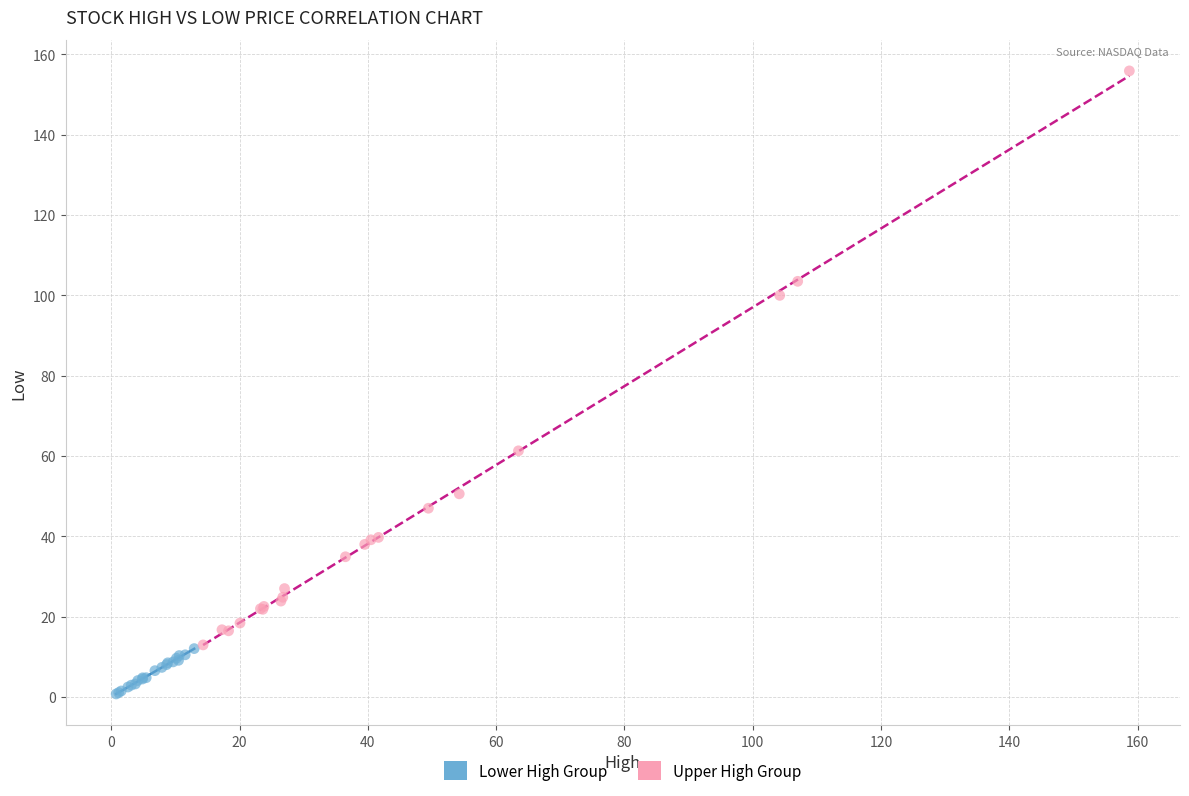

Which series reaches the maximum Y coordinate?

Upper High Group